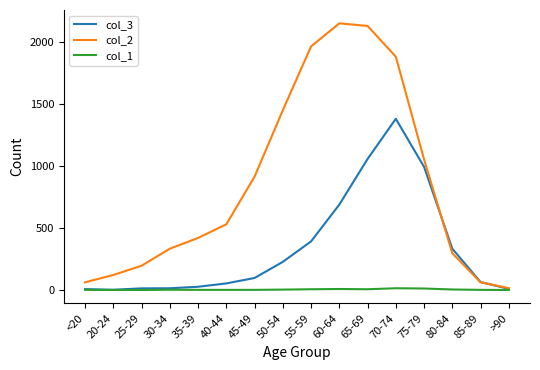

List the series in order of their peak value, highest first.

col_2, col_3, col_1